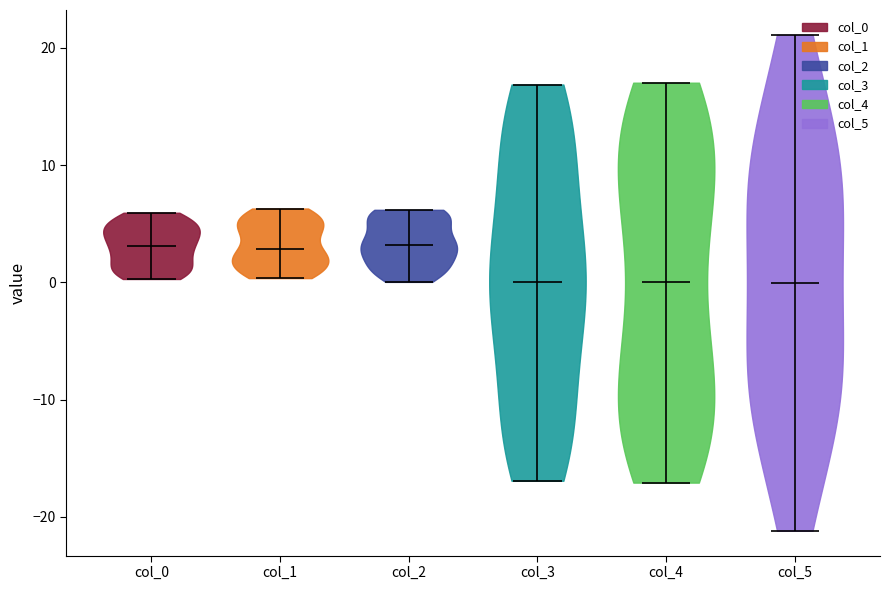

Reading left to right, read every violin against the y-axis: where its median line is, and the lowest and highest points it reaches. The values are not printed on the chart, so give them approximately, as read against the axis.

col_0: median line 3, lowest point 0, highest point 6
col_1: median line 3, lowest point 0, highest point 6
col_2: median line 3, lowest point 0, highest point 6
col_3: median line 0, lowest point -17, highest point 17
col_4: median line 0, lowest point -17, highest point 17
col_5: median line 0, lowest point -21, highest point 21